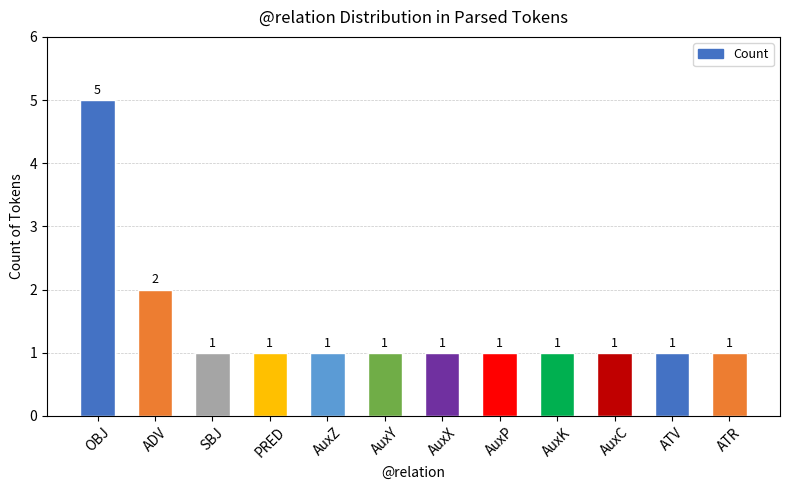

What is the value of the 8th bar from the left?

1